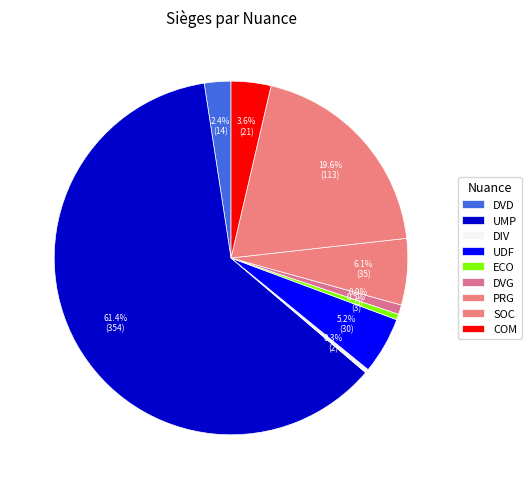

Combined, what portion of the pie is ECO and UDF?

5.7%